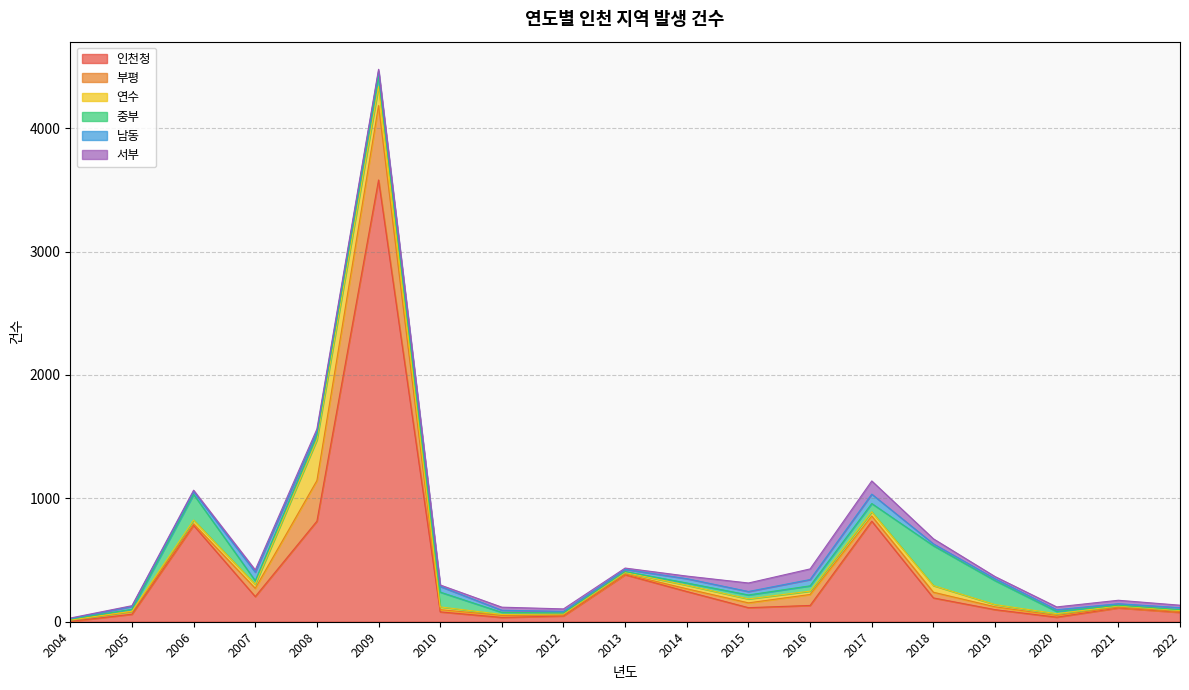

What are all the series names shown in the legend?

인천청, 부평, 연수, 중부, 남동, 서부